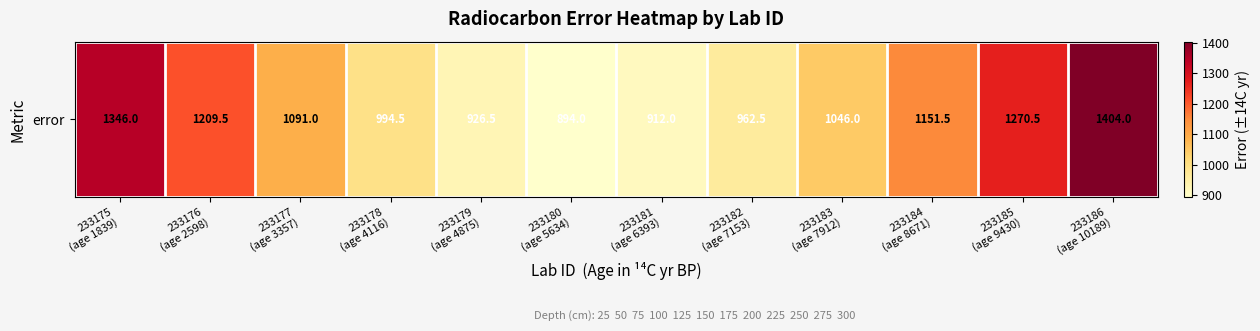

Reading left to right, list all the values displayed in this chart.

233175
(age 1839)=1346.0	233176
(age 2598)=1209.5	233177
(age 3357)=1091.0	233178
(age 4116)=994.5	233179
(age 4875)=926.5	233180
(age 5634)=894.0	233181
(age 6393)=912.0	233182
(age 7153)=962.5	233183
(age 7912)=1046.0	233184
(age 8671)=1151.5	233185
(age 9430)=1270.5	233186
(age 10189)=1404.0